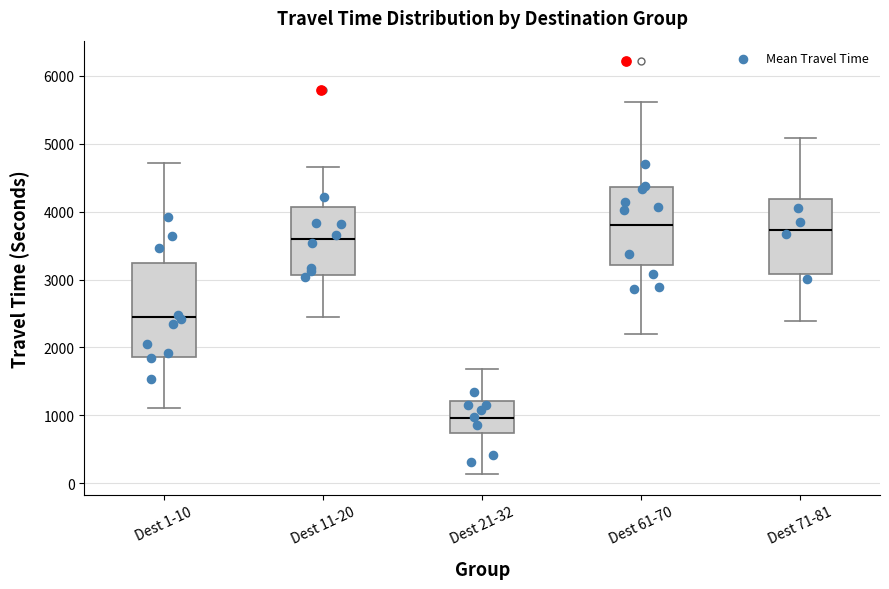

Which box has the lowest median line?

Dest 21-32